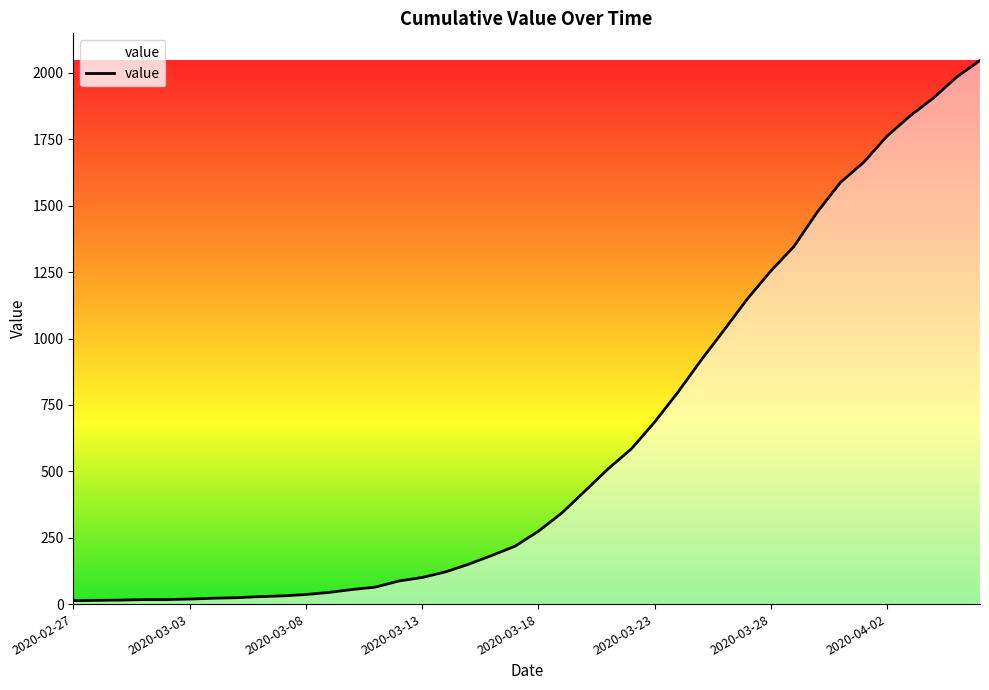

What is the greatest value displayed?

2047